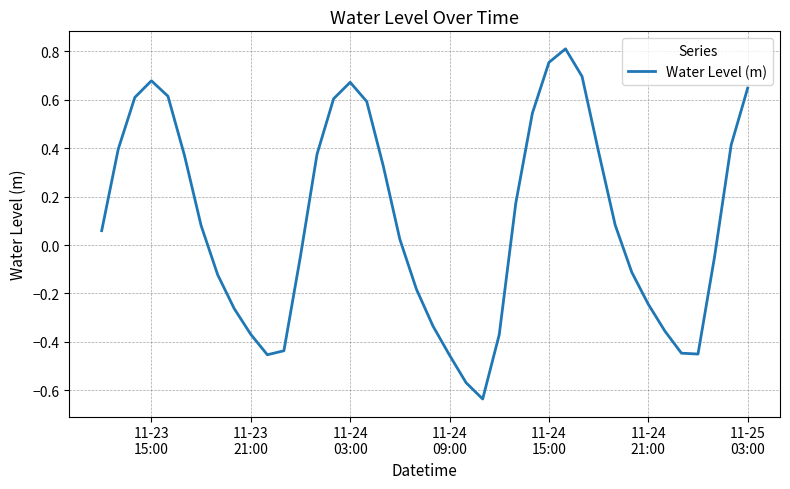

How many lines are shown in the chart?

1